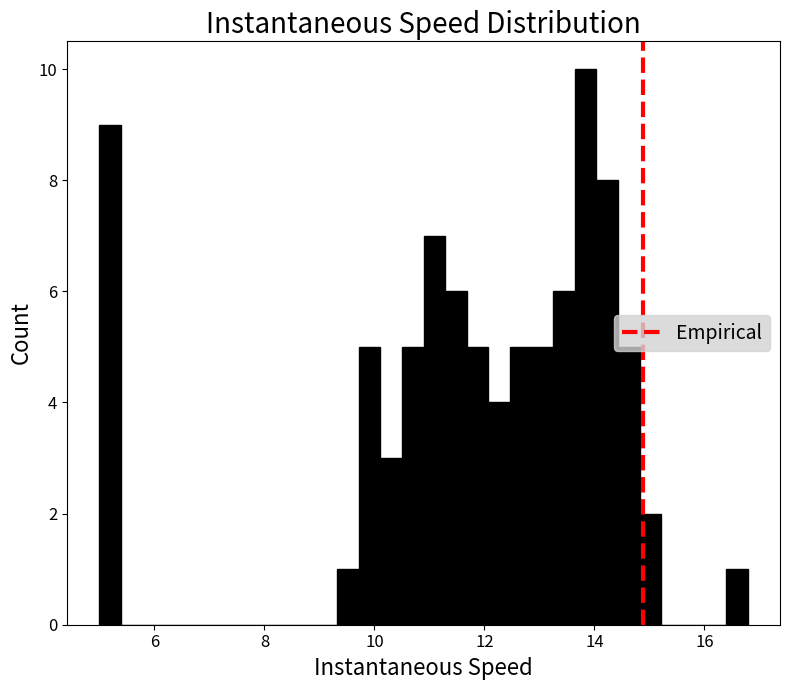

Read against the x-axis, roughly where is the centre of the tallest bar?

13.8